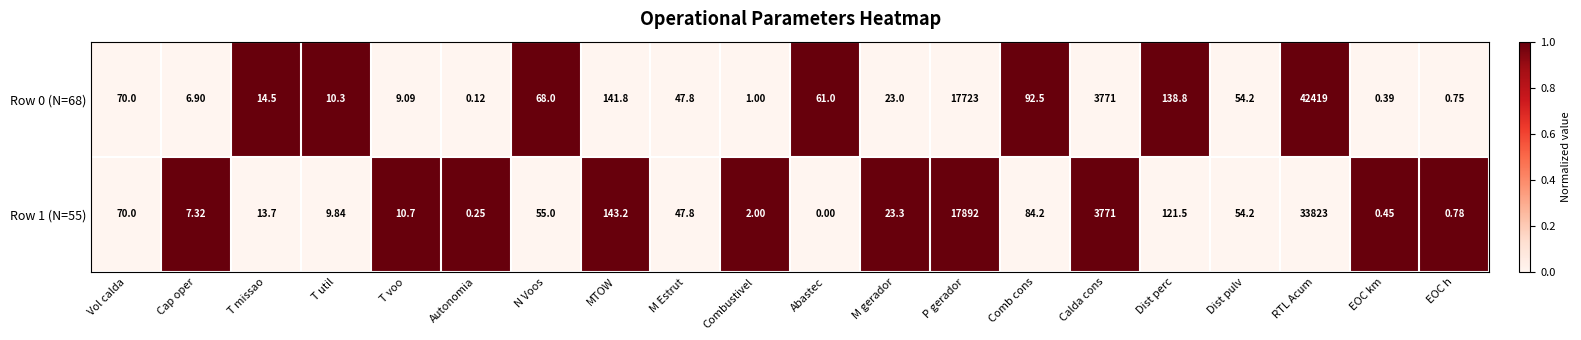

At which category is the sum across all series the highest?

RTL Acum